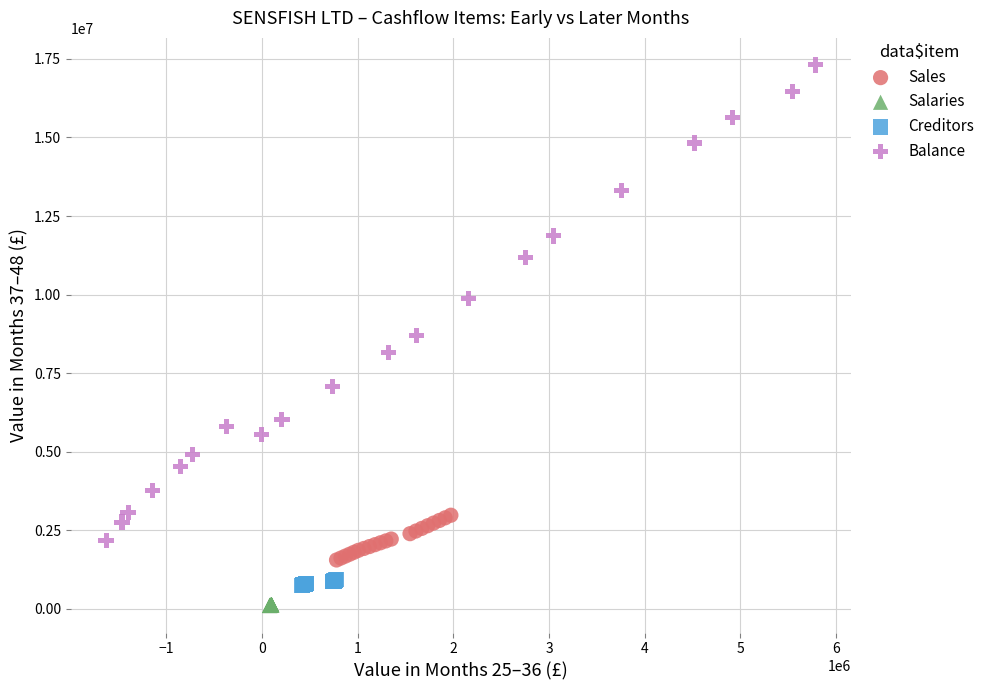

What are all the series names shown in the legend?

Sales, Salaries, Creditors, Balance